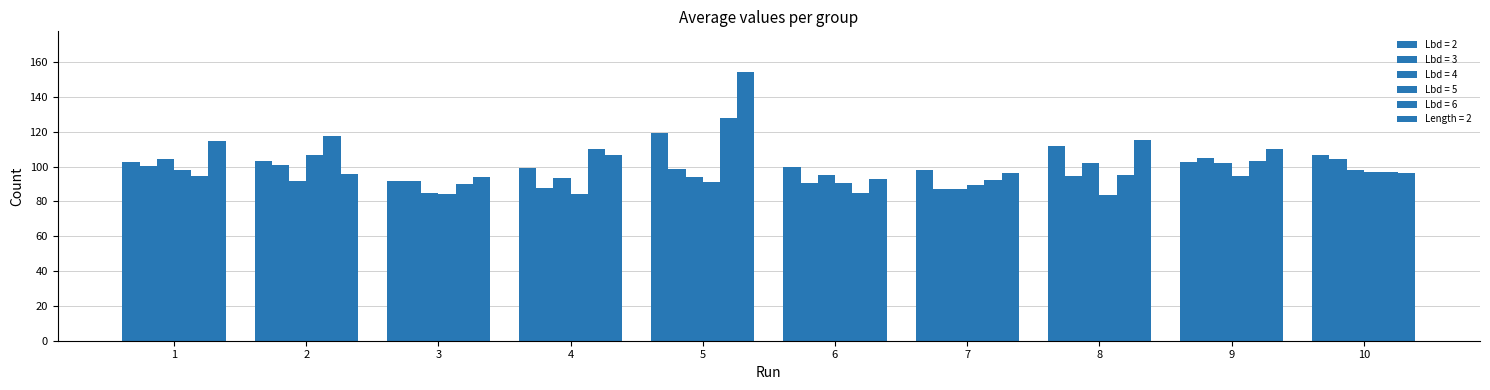

Are the bars grouped side by side (vs. stacked)?

Yes